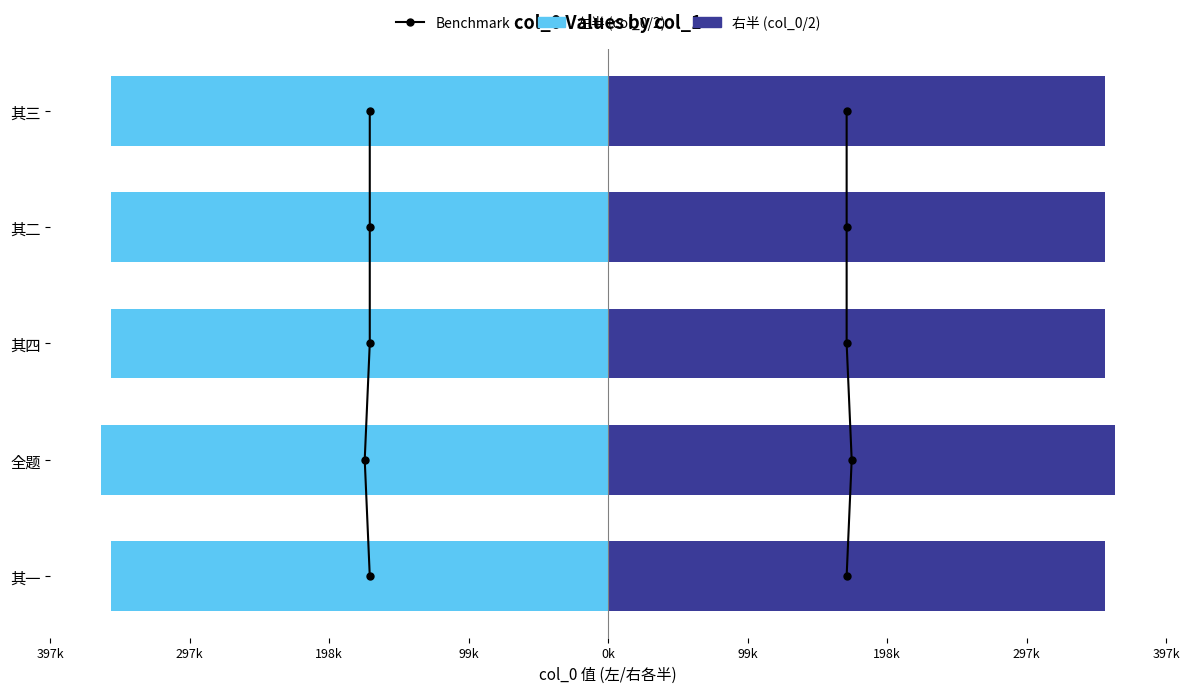

What is the average value of the 左半 (col_0/2) series?

-354519.3